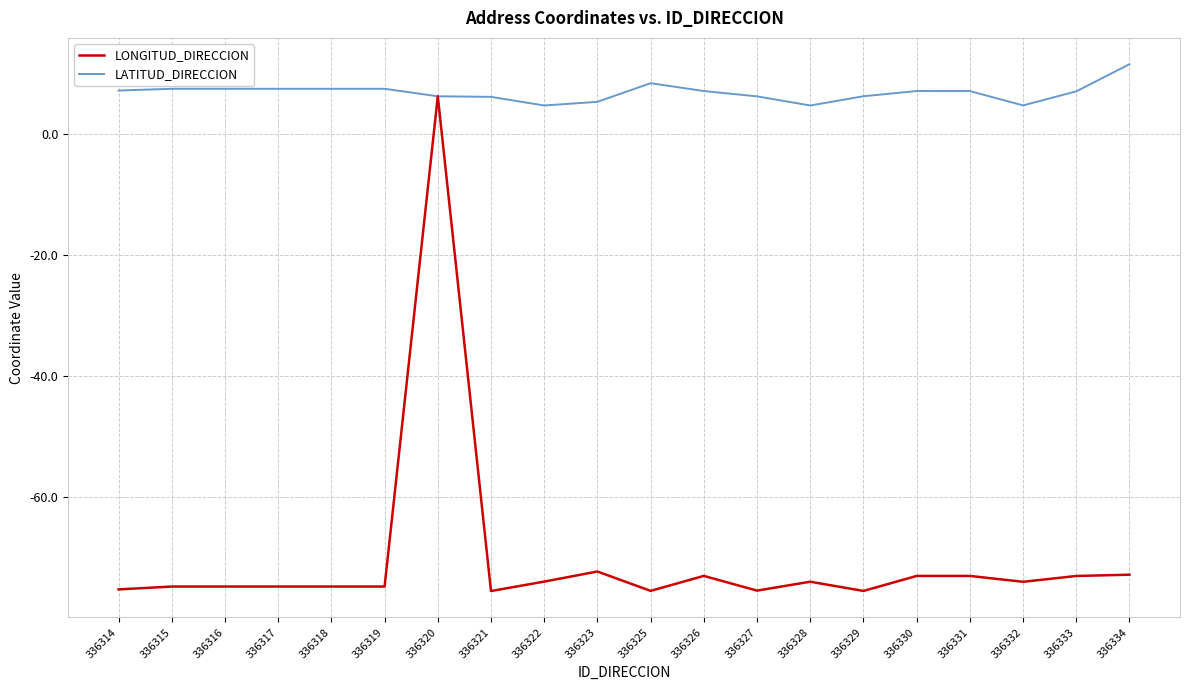

True or false: LONGITUD_DIRECCION has a value of -32.0 at 336330.

False